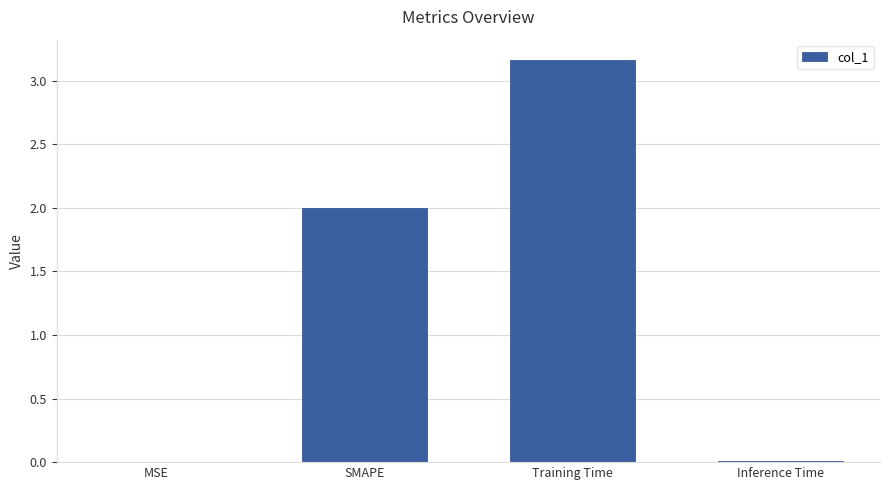

What is the sum of all values?

5.2